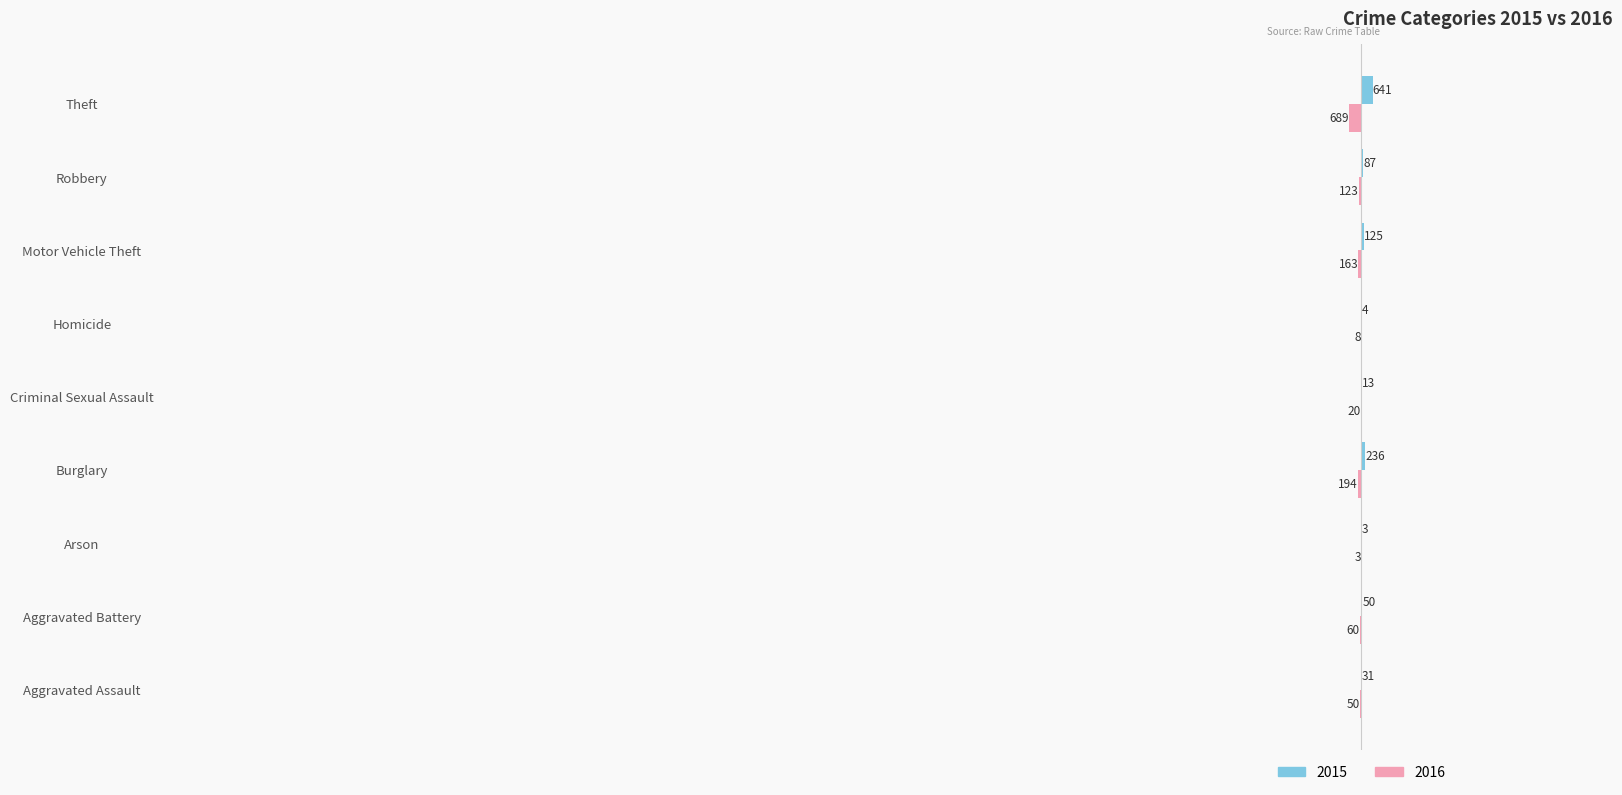

Which category has the highest value across all series?

Theft